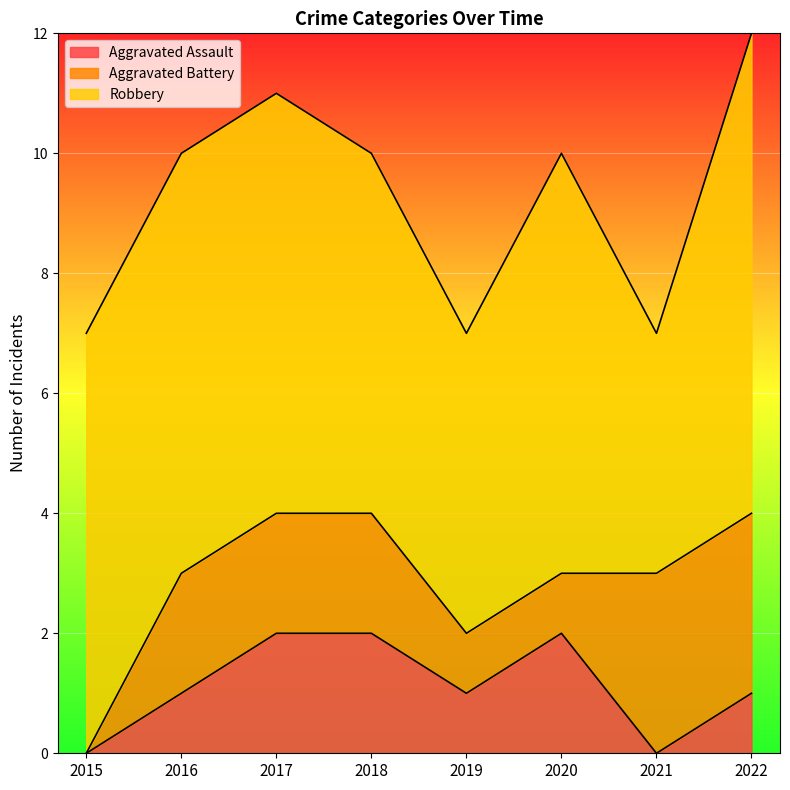

How many values in Aggravated Battery are above zero?

7